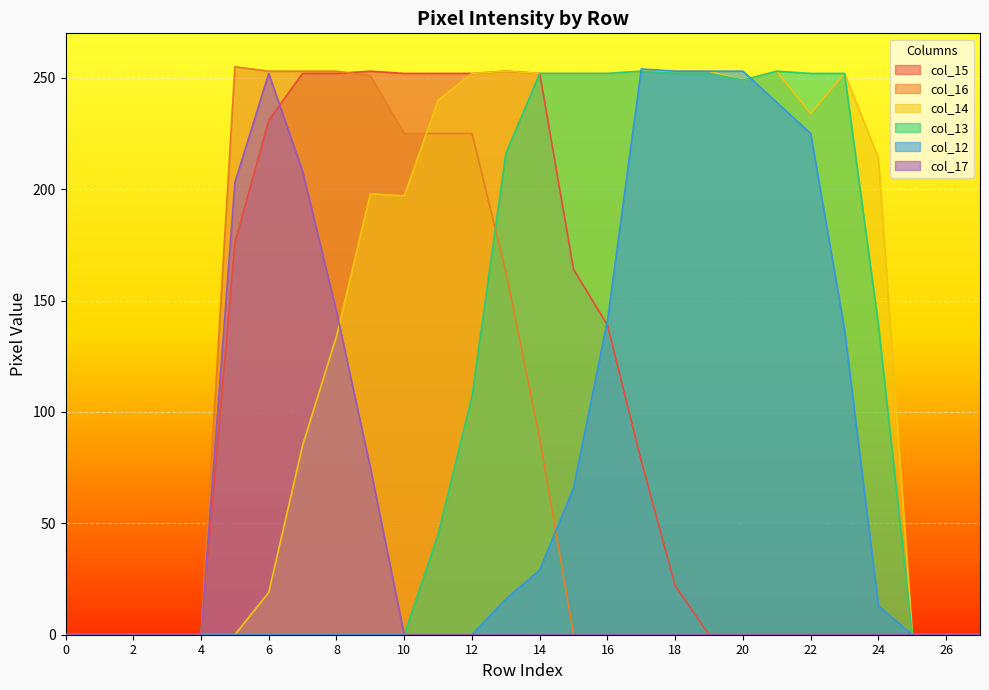

At which category does col_13 reach its first local valley?

20